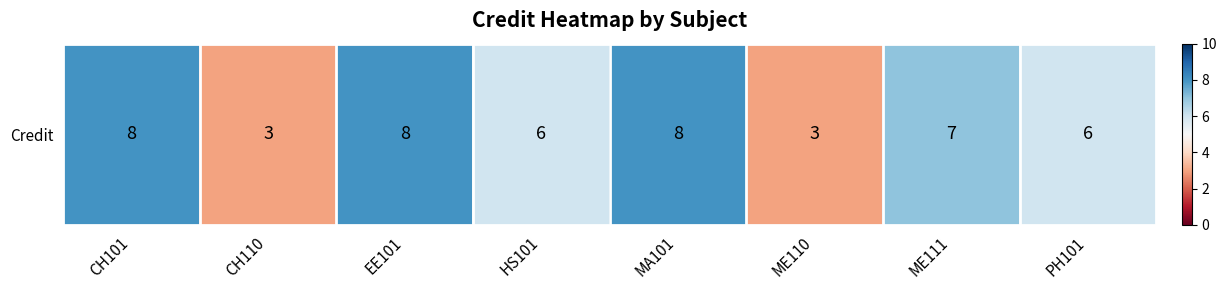

At which category does the chart reach its peak across all series?

CH101